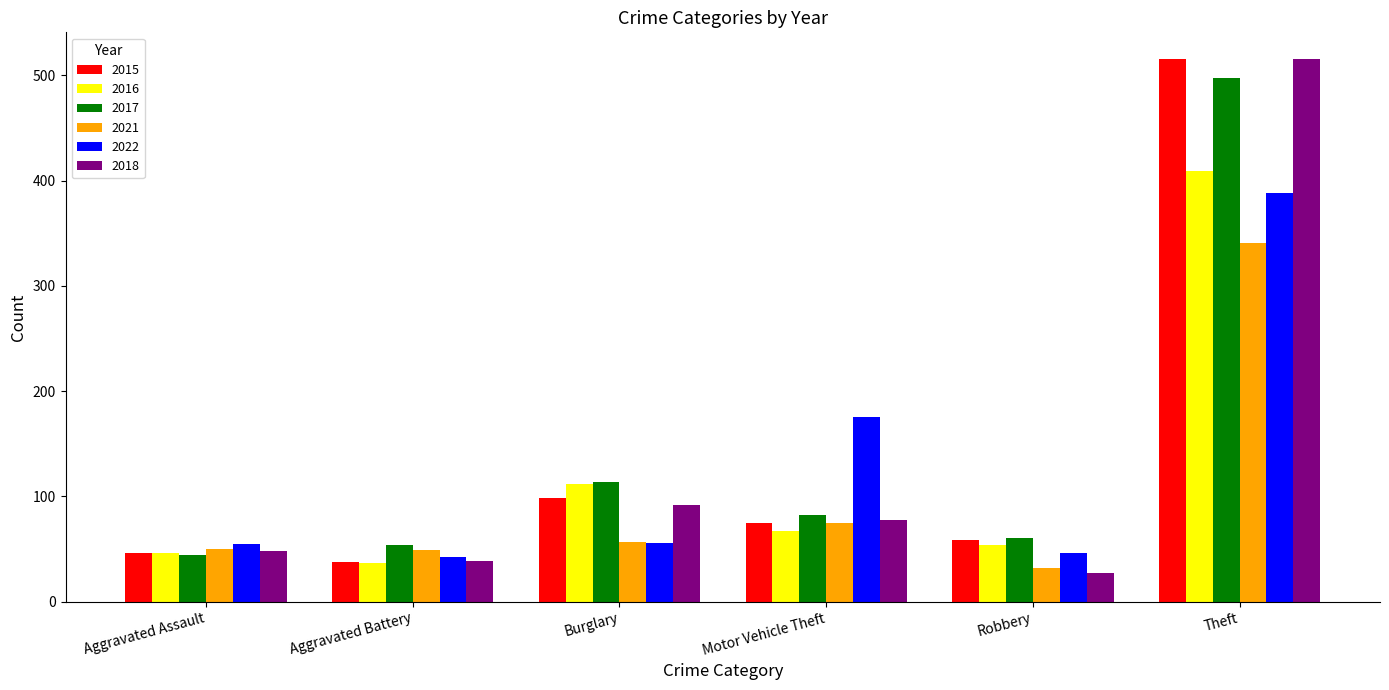

What are all the series names shown in the legend?

2015, 2016, 2017, 2021, 2022, 2018